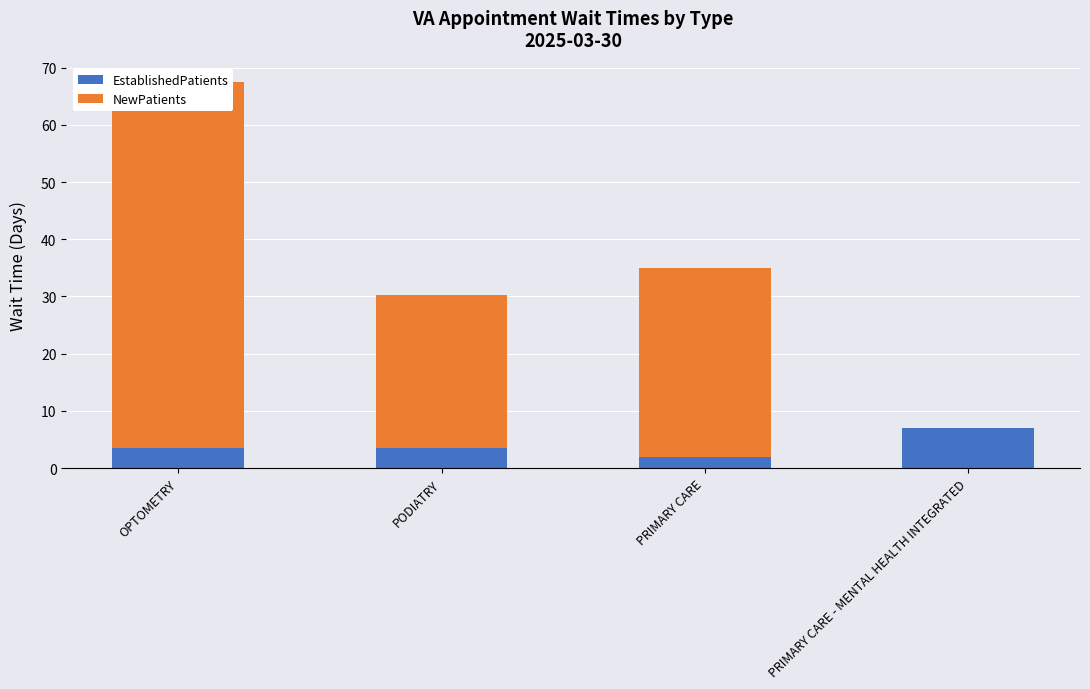

At PODIATRY, list the series in order from largest to smallest.

NewPatients, EstablishedPatients